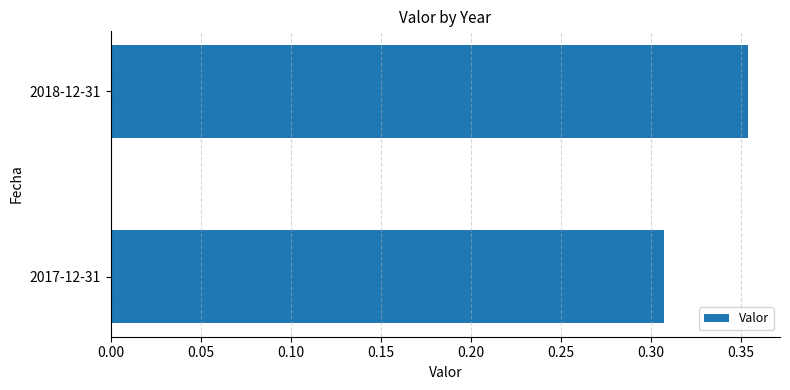

Does the chart contain any negative values?

No